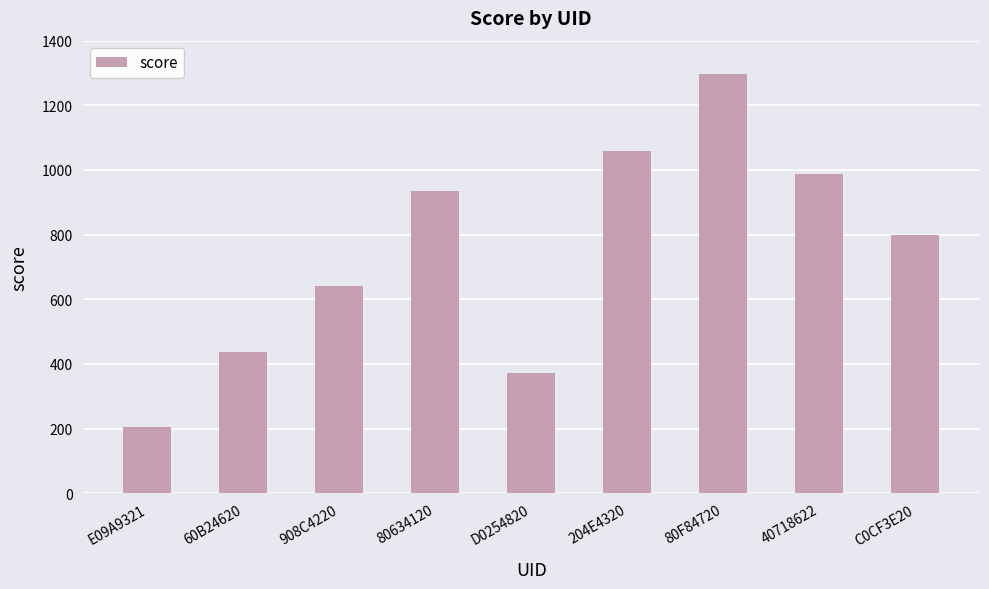

What is the difference between the maximum and minimum values?

1093